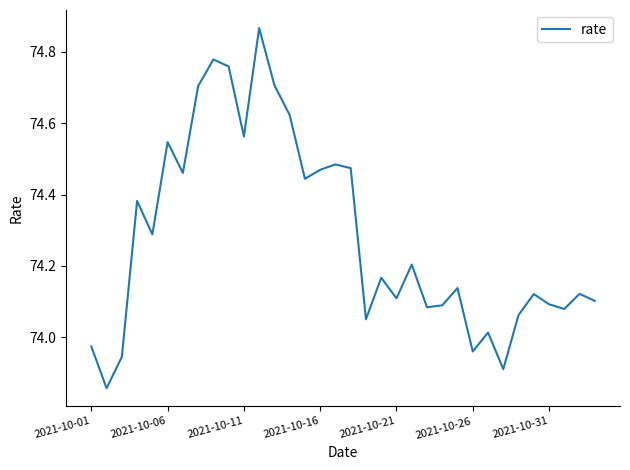

What is the difference between the maximum and minimum values?

1.0